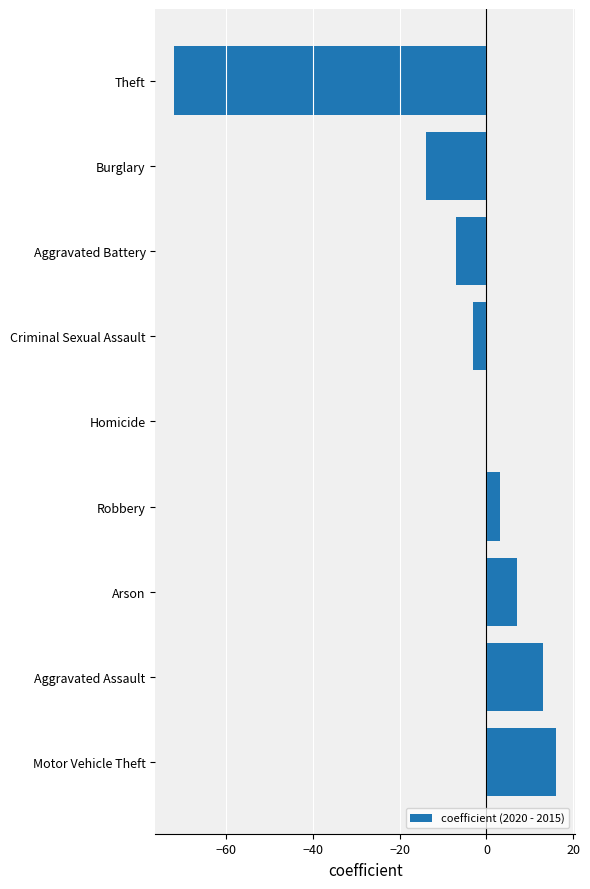

What is the greatest value displayed?

16